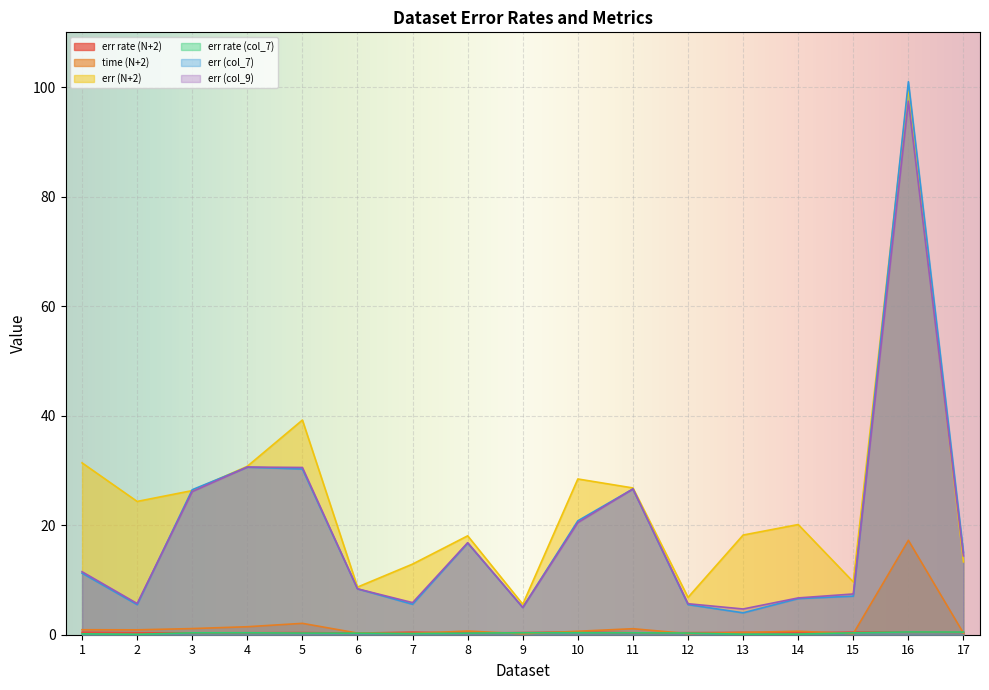

How many interior local valleys does the err rate (col_7) series have?

3